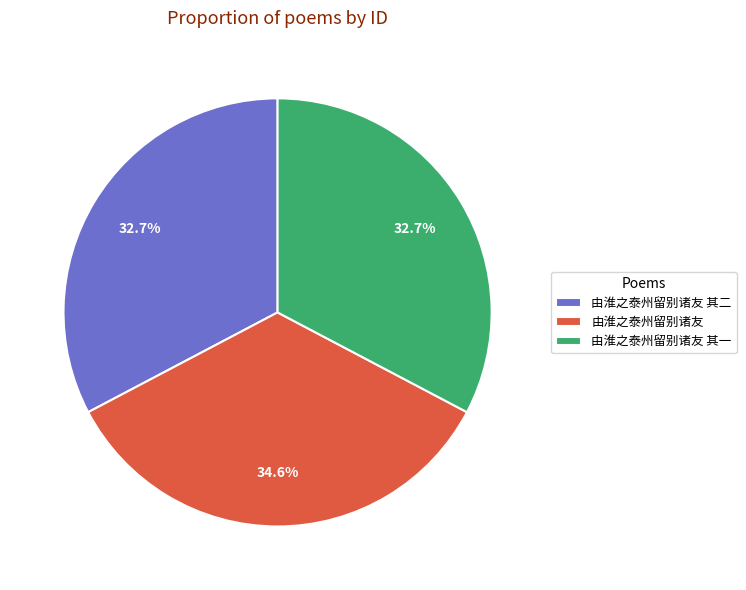

How many segments does this pie chart have?

3